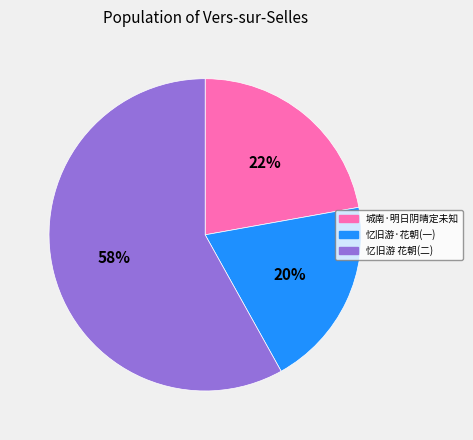

To the nearest percent, what is the difference between the largest and smallest slice percentages?

38%